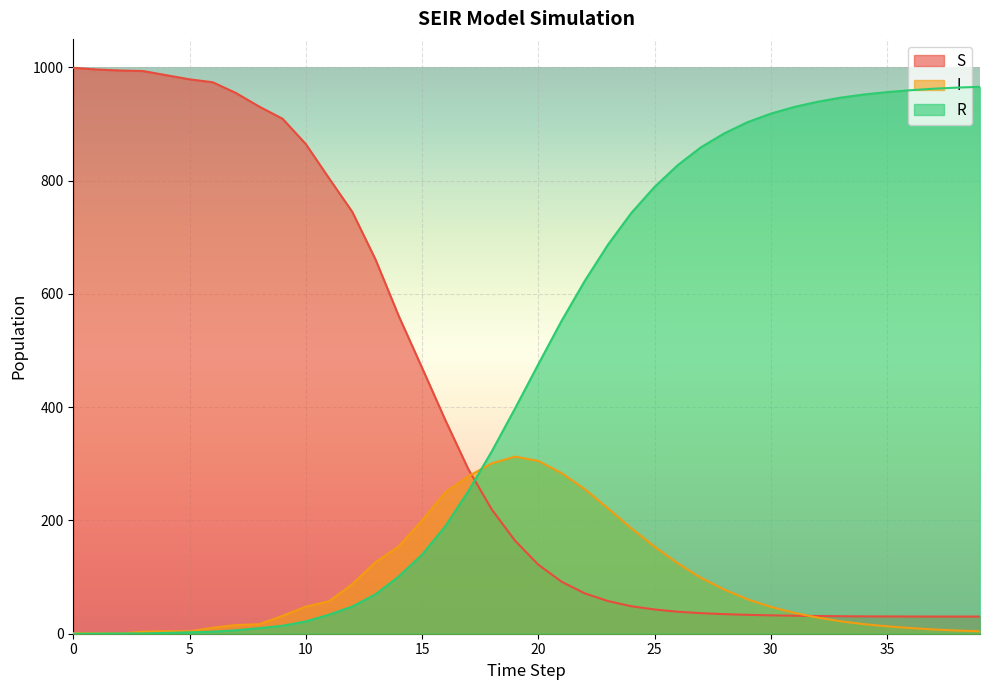

List the series in order of their overall mean, lowest first.

I, S, R